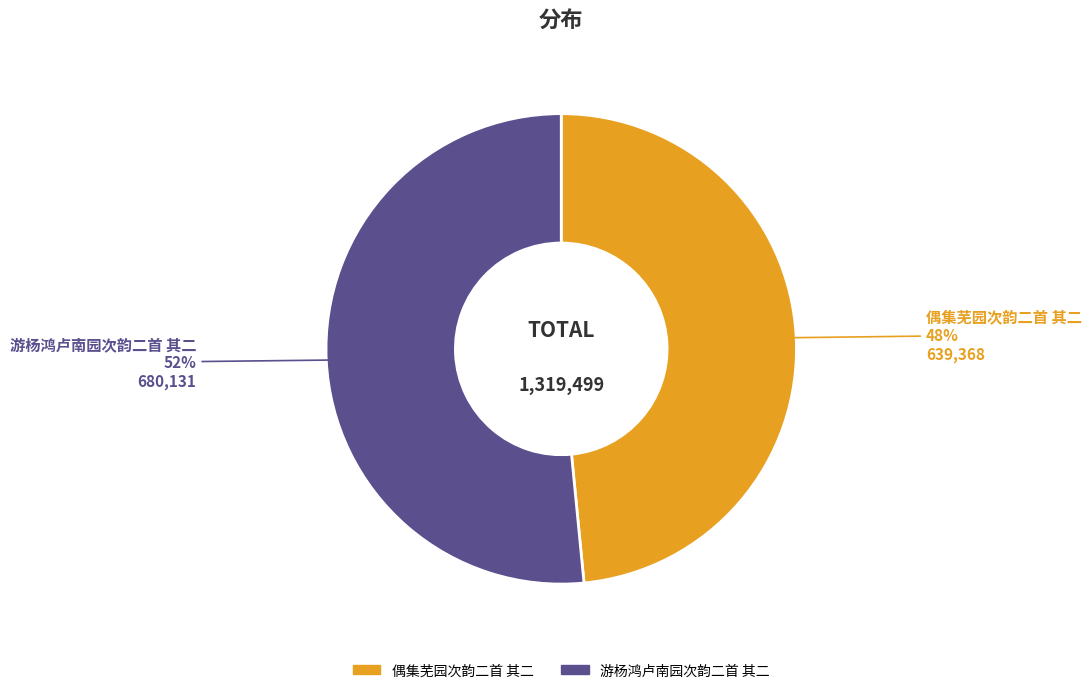

Is it true that 游杨鸿卢南园次韵二首 其二 is 60% of the pie?

False